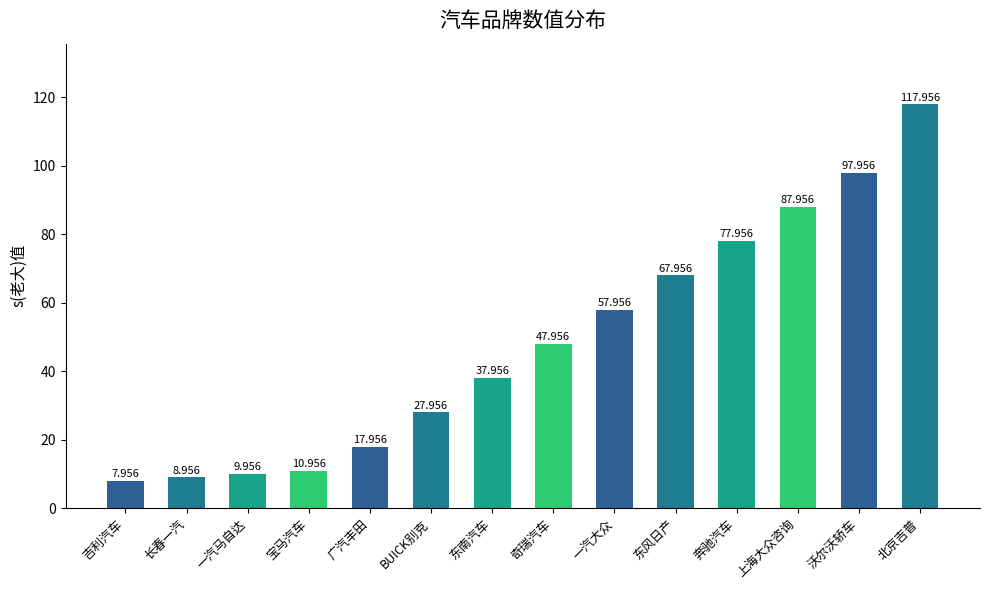

Rank the categories by value from highest to lowest.

北京吉普, 沃尔沃轿车, 上海大众咨询, 奔驰汽车, 东风日产, 一汽大众, 奇瑞汽车, 东南汽车, BUICK别克, 广汽丰田, 宝马汽车, 一汽马自达, 长春一汽, 吉利汽车